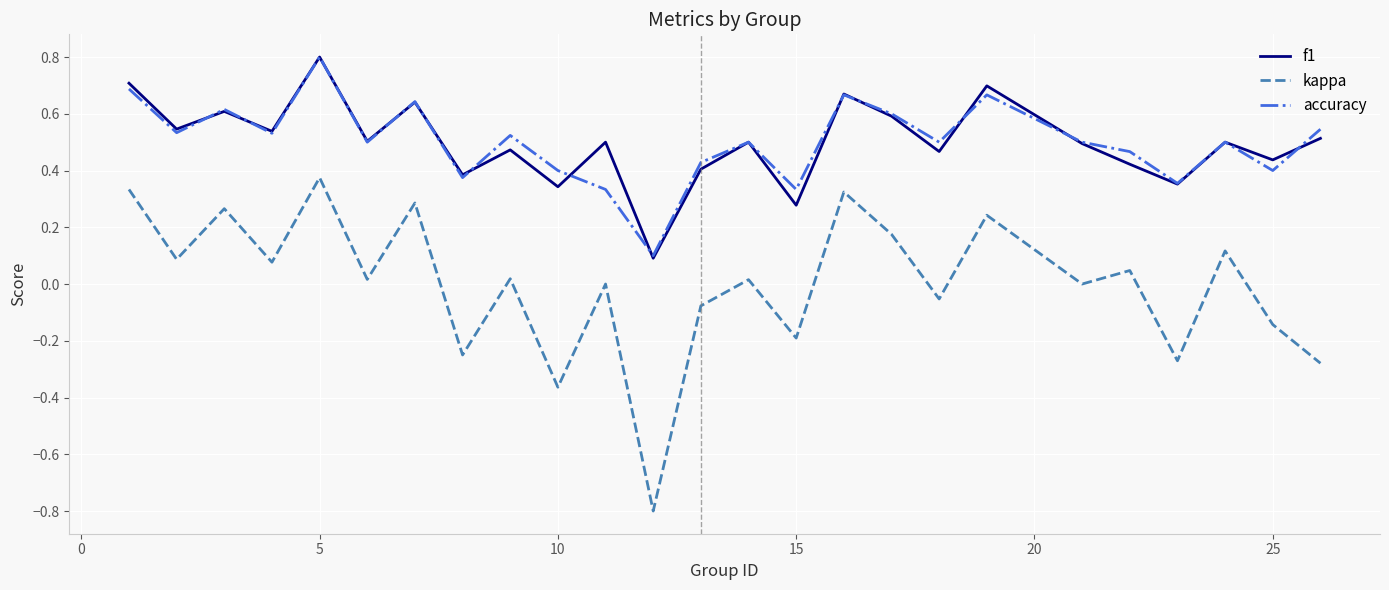

Does the chart display data point markers on the line(s)?

No